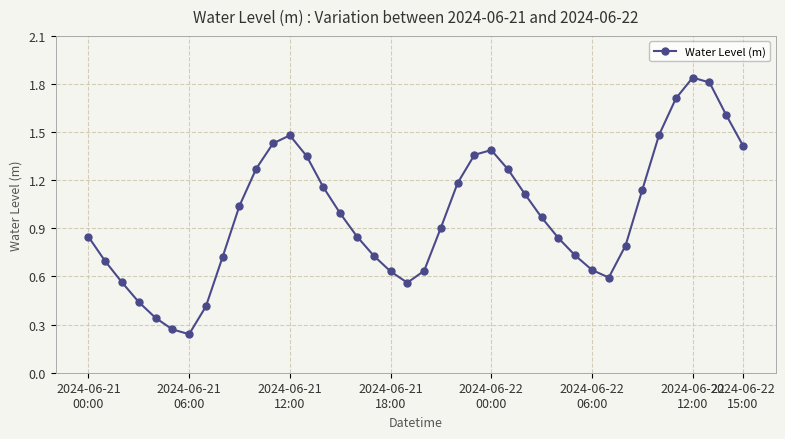

How many points are higher than both their immediate neighbors (excluding endpoints)?

3